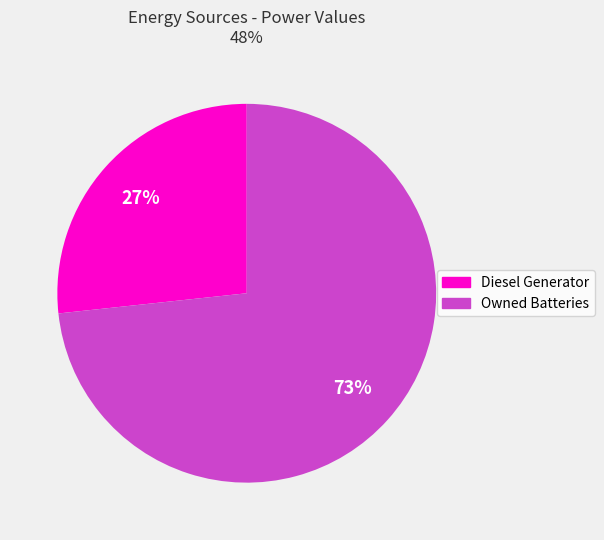

Between Diesel Generator and Owned Batteries, which is larger?

Owned Batteries